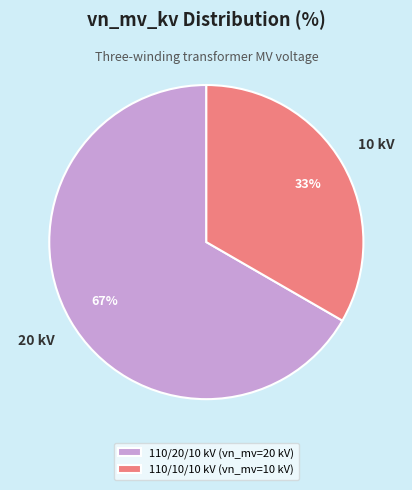

What is the majority slice?

110/20/10 kV (vn_mv=20 kV)